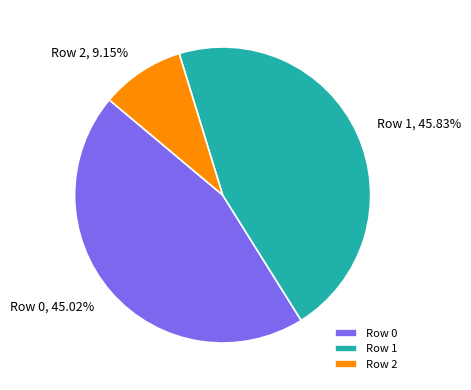

To the nearest percent, what portion does Row 1 represent?

46%